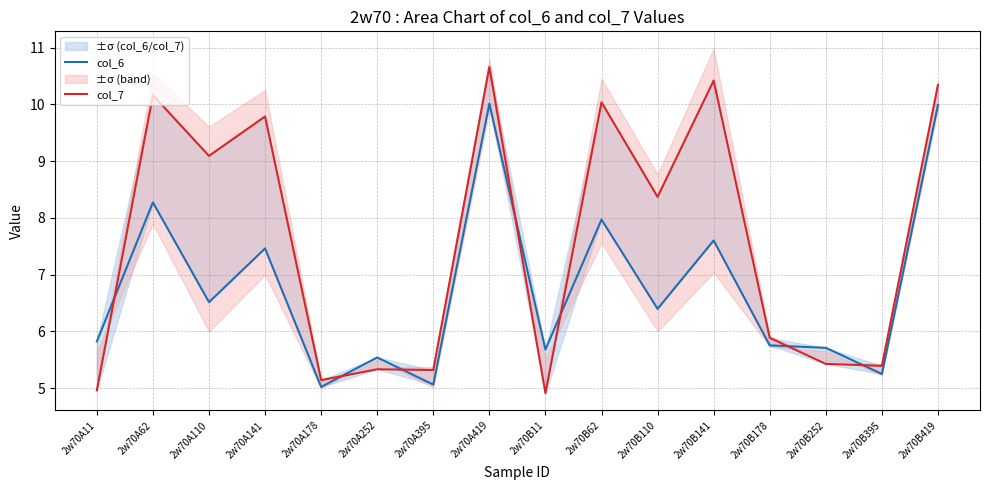

Which category has the highest value across all series?

2w70A419